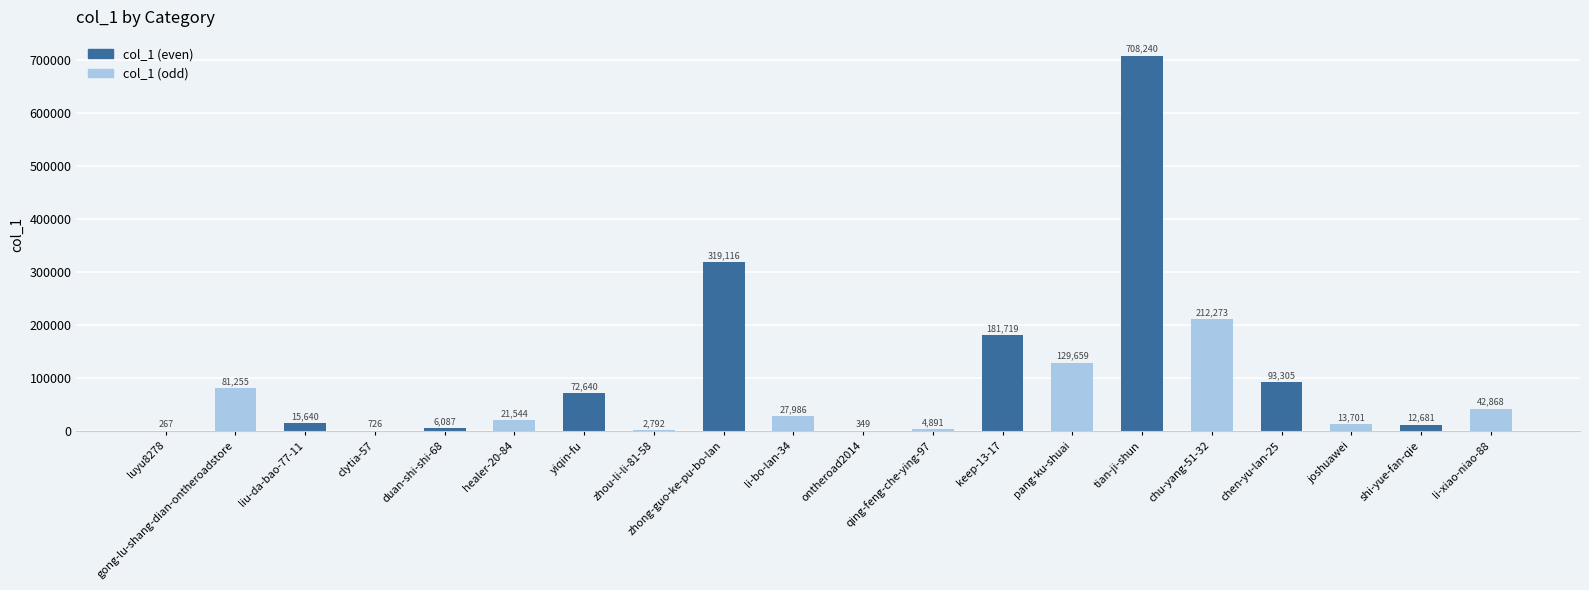

Which category has the highest value across all series?

tian-ji-shun